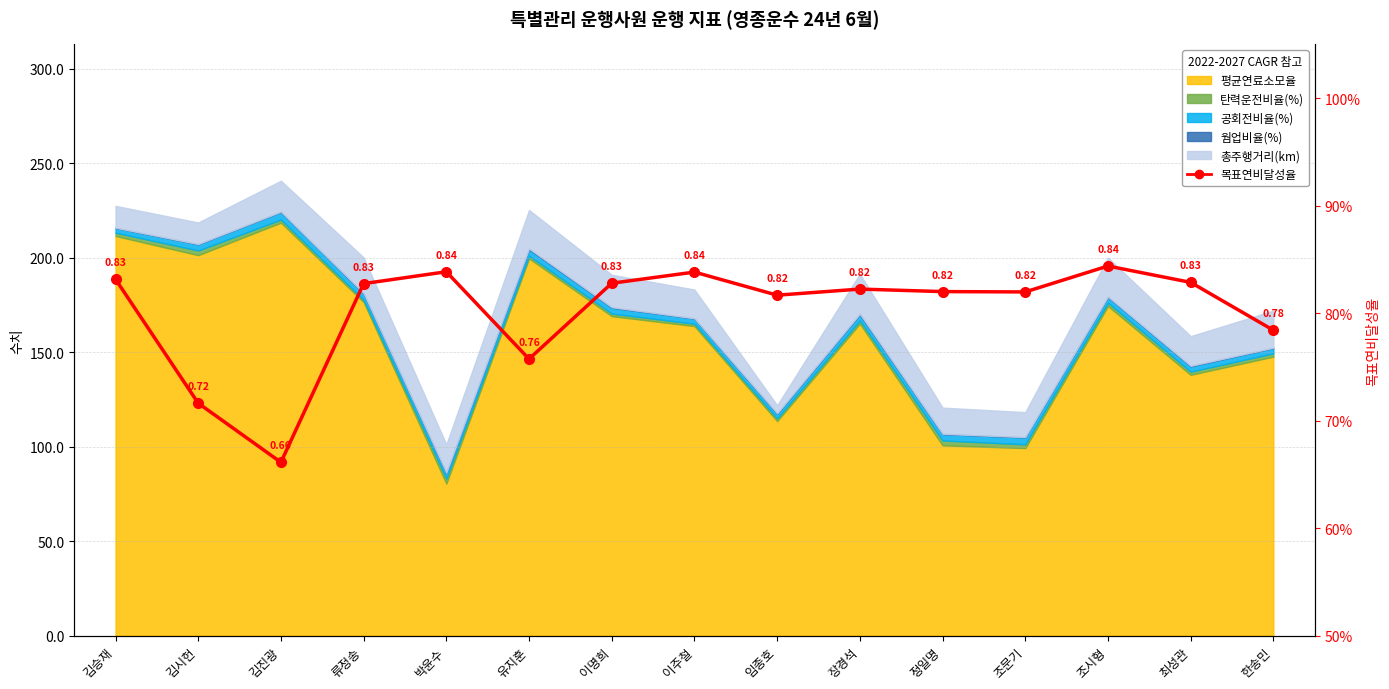

What is the label of the 2nd point from the left?

김시헌